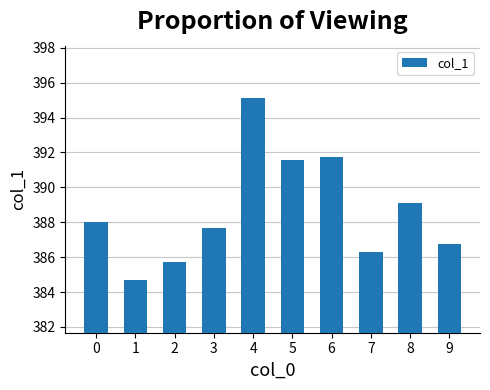

Count the number of values greater than 387.

6